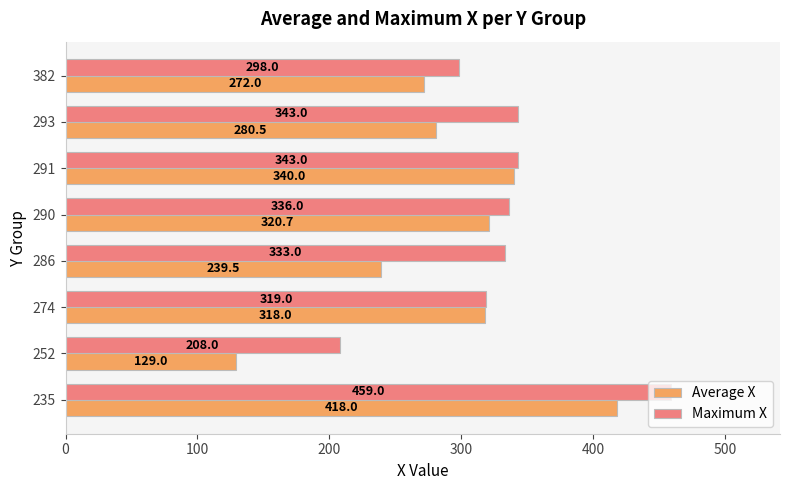

At how many categories does at least one series exceed 283?

7